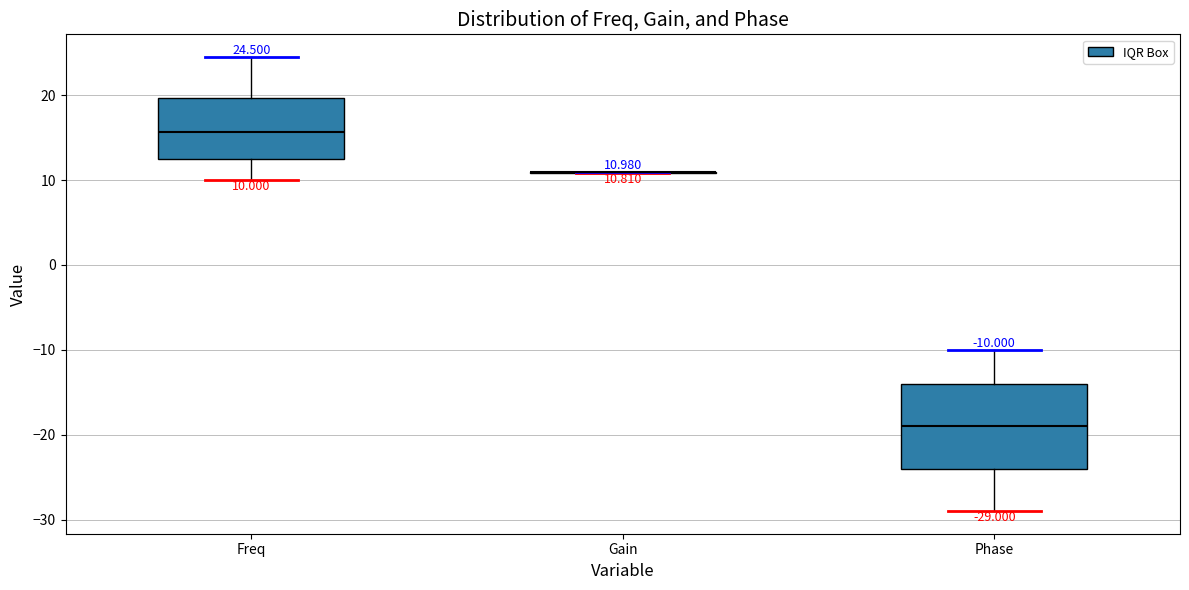

Which box is the tallest, from its lower edge to its upper edge?

Phase